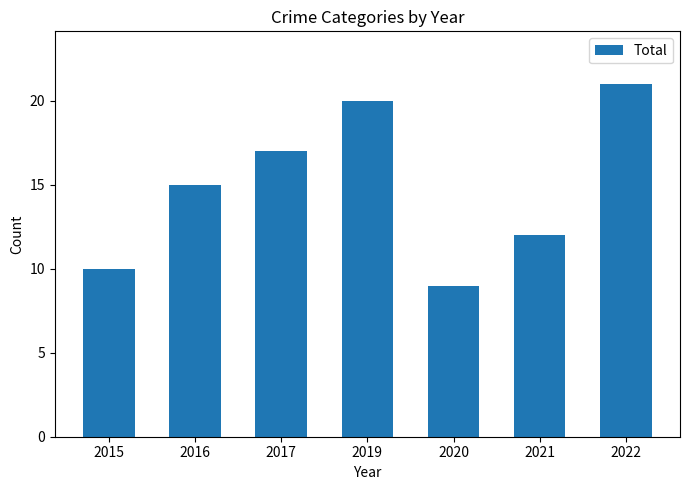

Read the value at 2015, to the nearest 5.

10